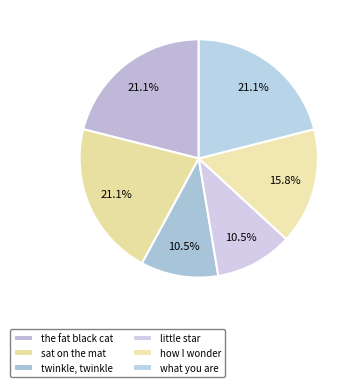

To the nearest percent, what portion does little star represent?

11%